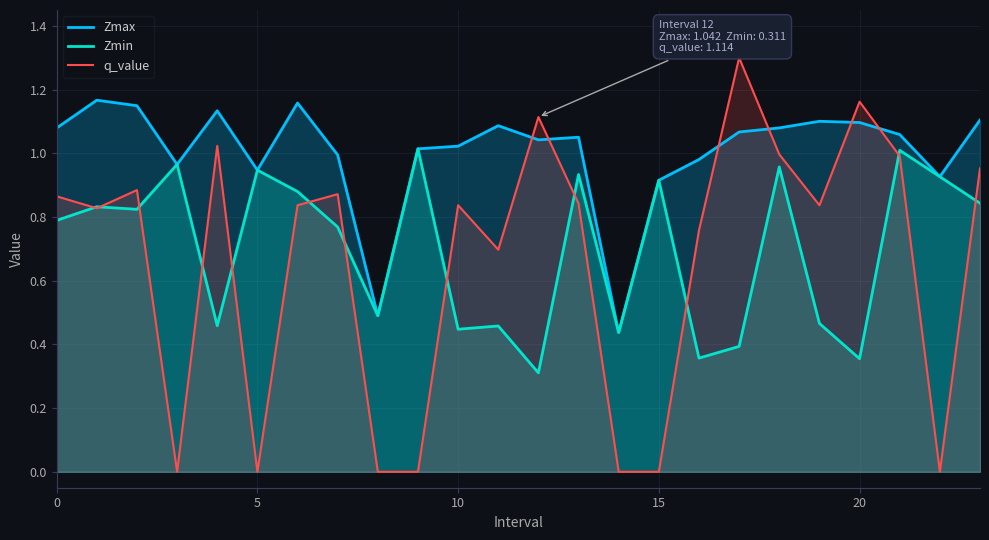

What value does the q_value series have at 19?

0.8